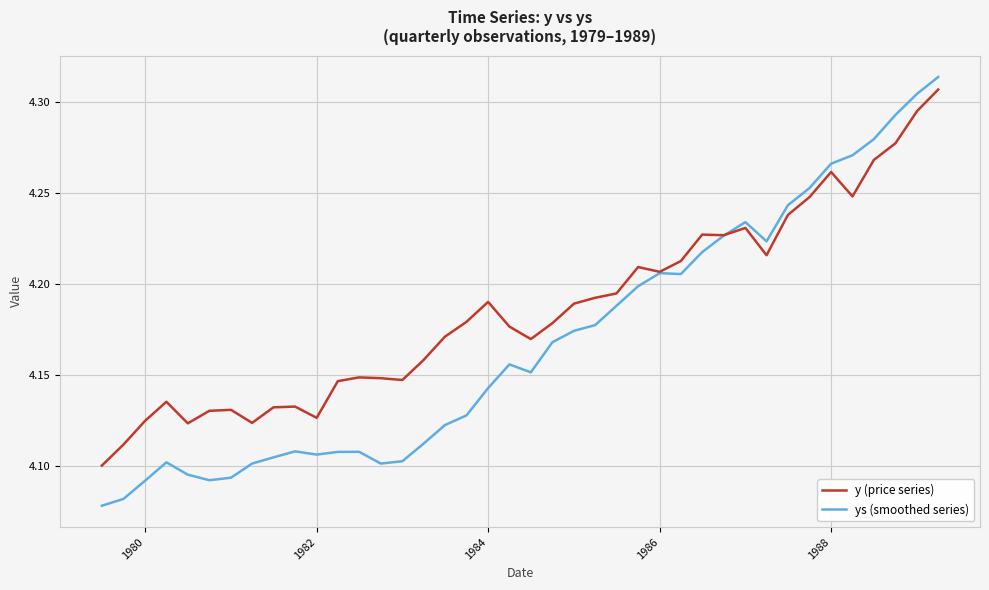

Rank the series by their average value, from lowest to highest.

ys (smoothed series), y (price series)